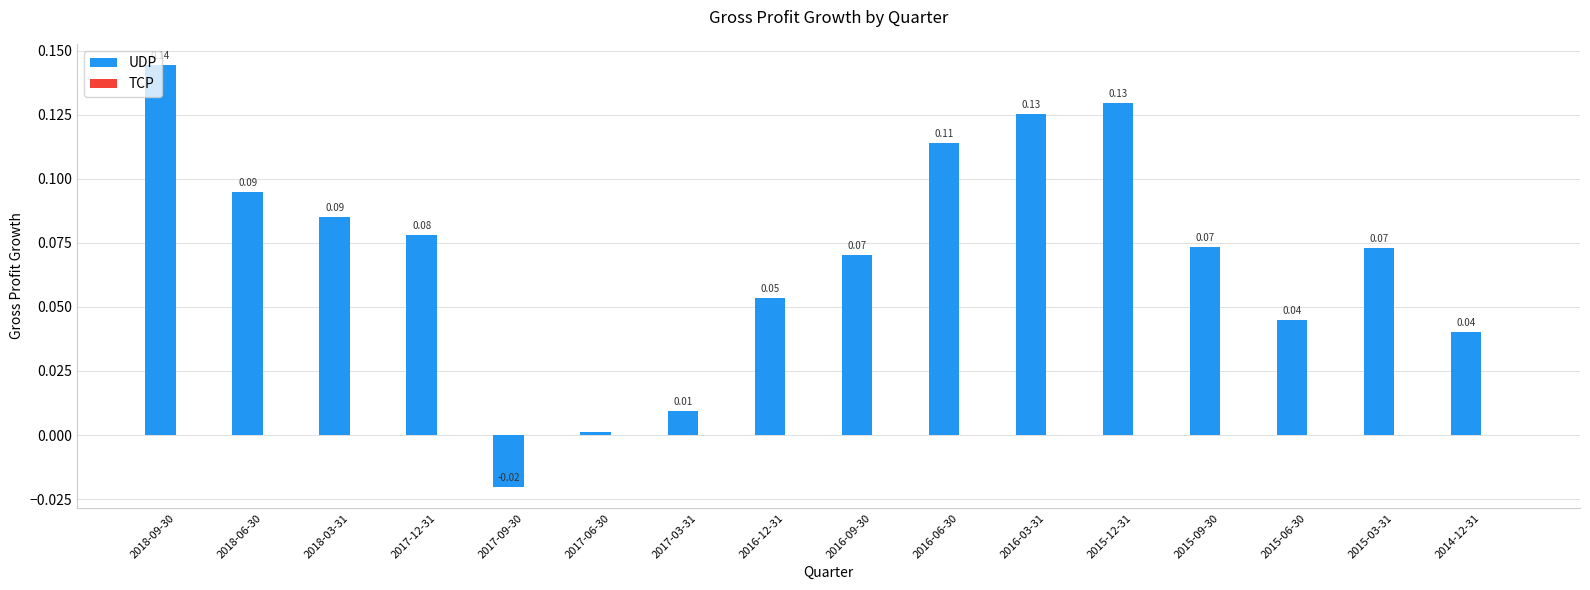

Which has a higher value, 2016-12-31 or 2018-09-30?

2018-09-30